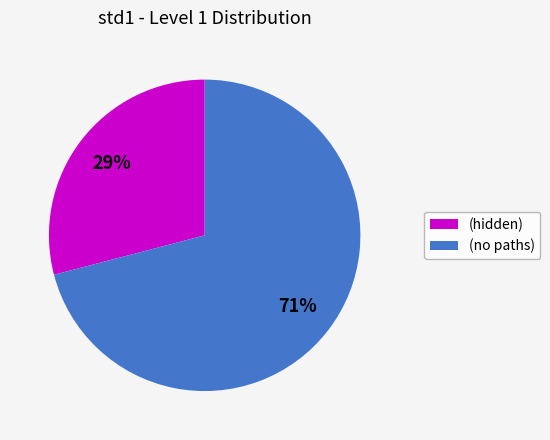

Is there any slice that represents more than half of the pie?

Yes